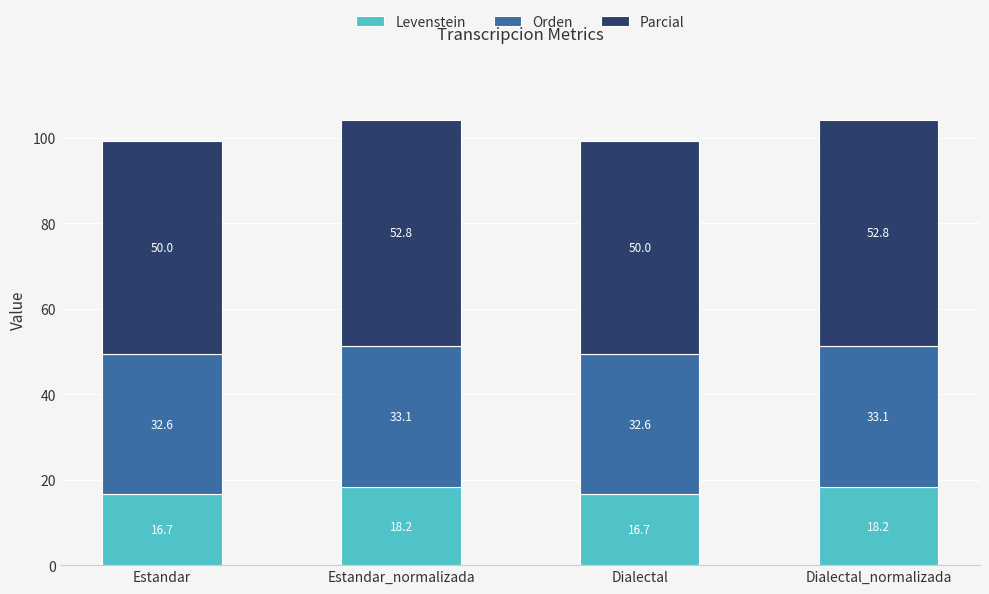

What is the total value across all series at Estandar?

99.3